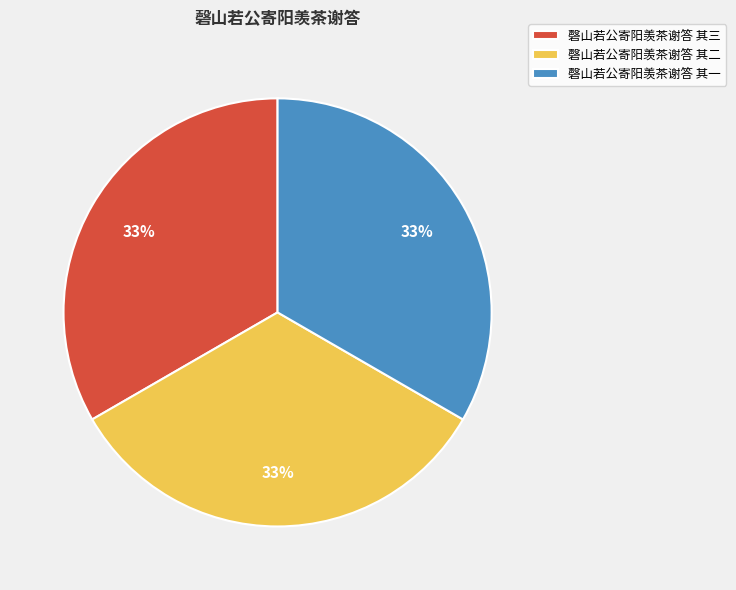

The 磬山若公寄阳羡茶谢答 其三 slice represents 19% of the pie. True or false?

False